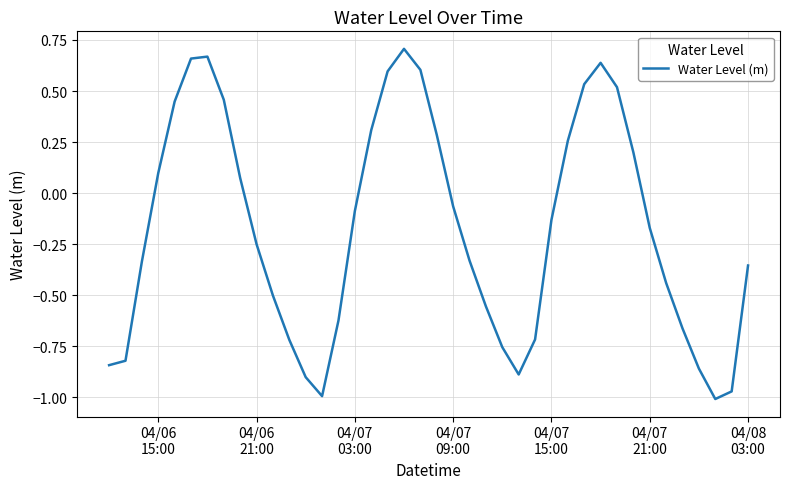

How many lines are shown in the chart?

1